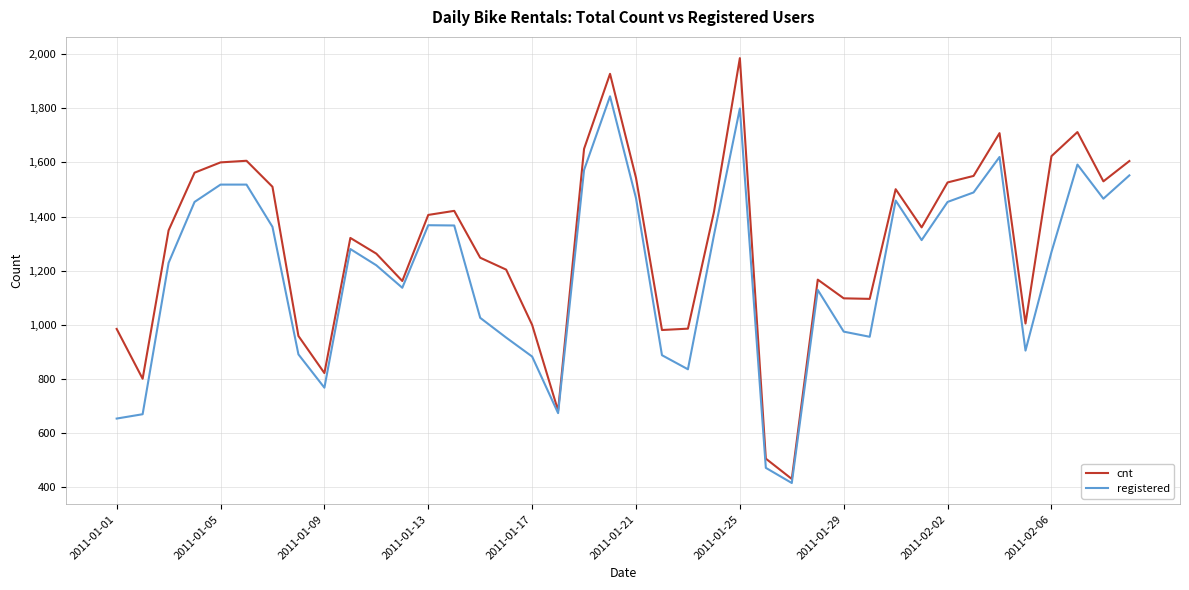

Rank the series by their maximum value, from highest to lowest.

cnt, registered